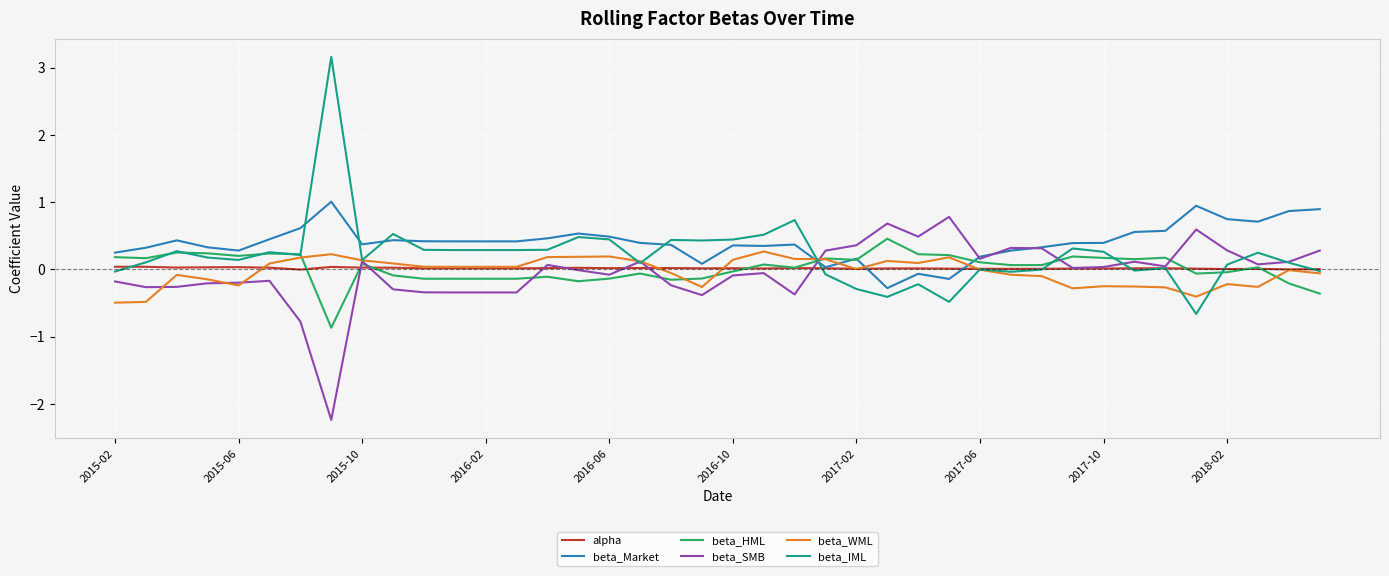

What is the highest value of the beta_HML series?

0.5